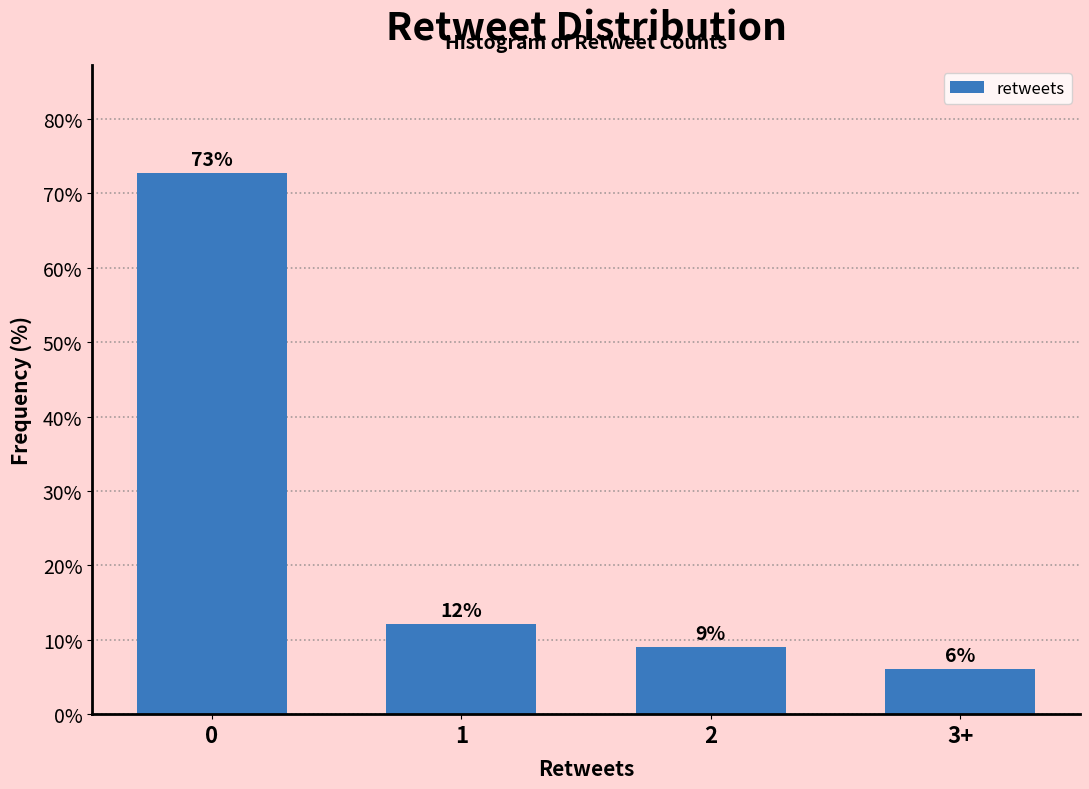

How many bars are there in total?

4